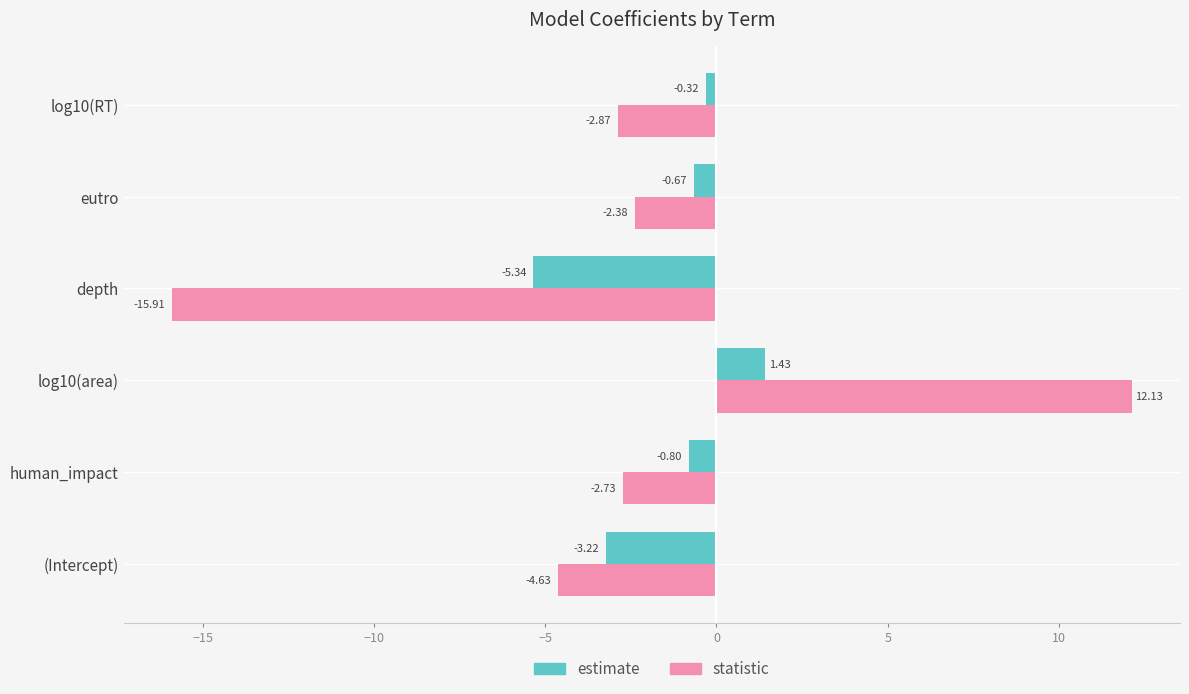

Which series has the largest total across all categories?

estimate